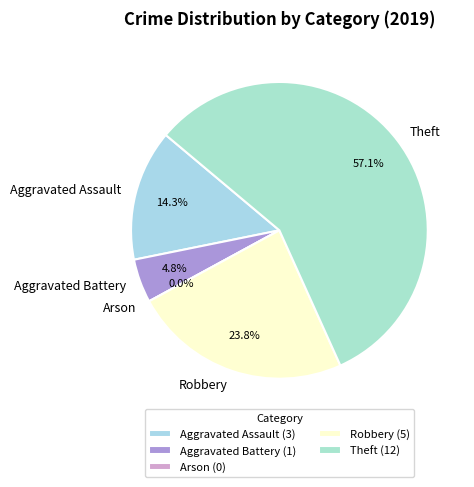

What is the majority slice?

Theft